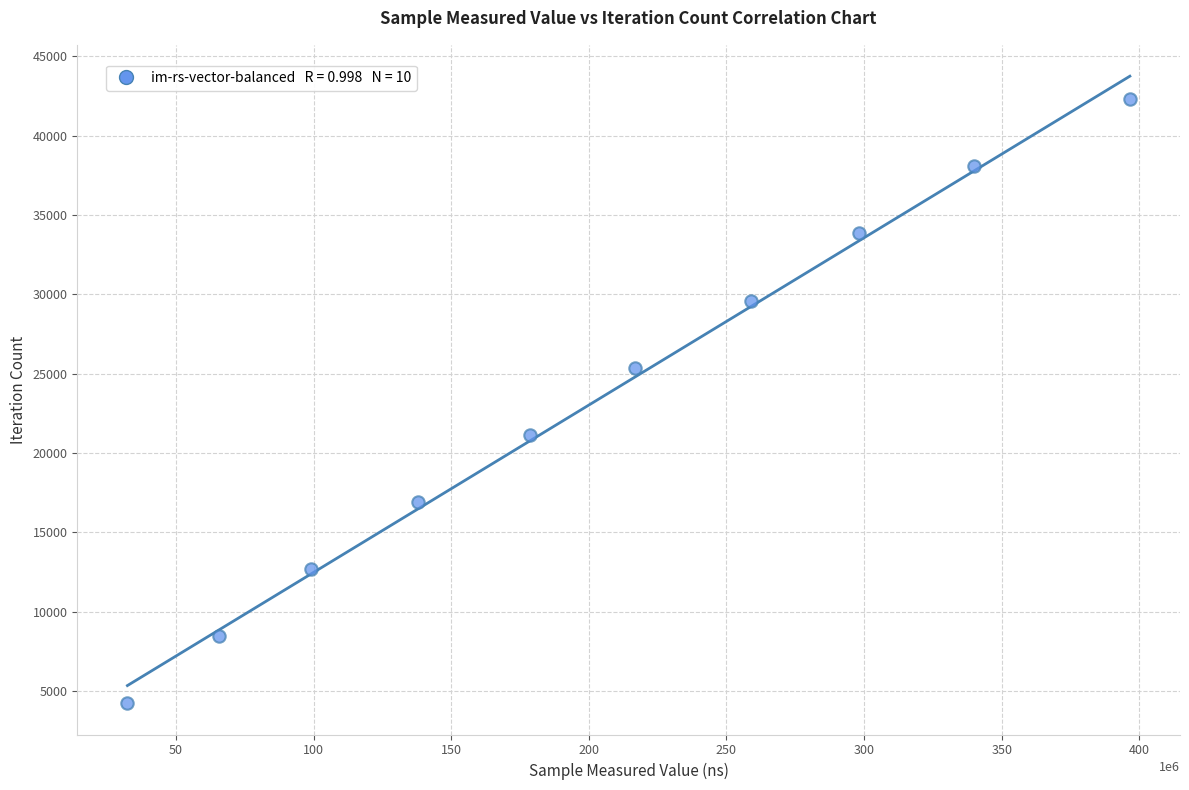

What is the average X value?

202325576